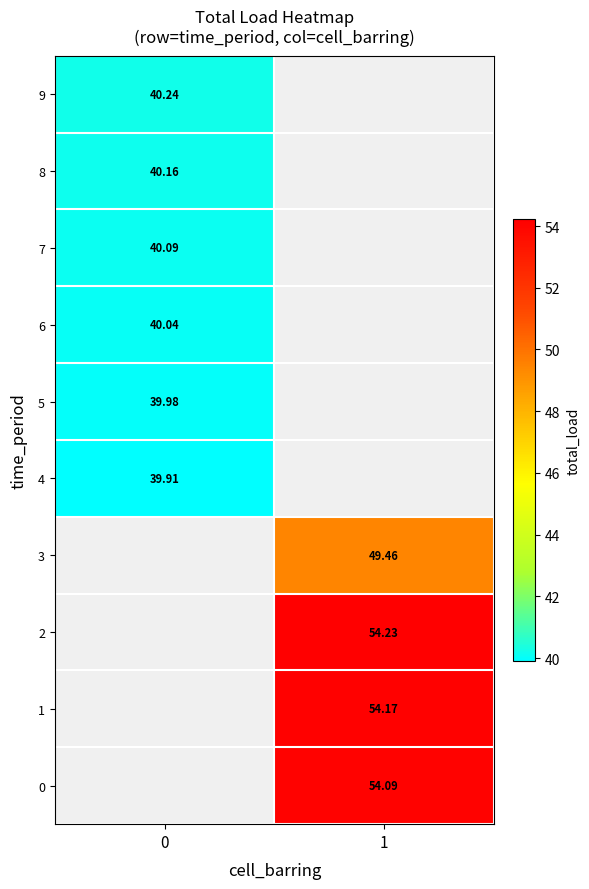

How many data points in 3 are above 49?

1